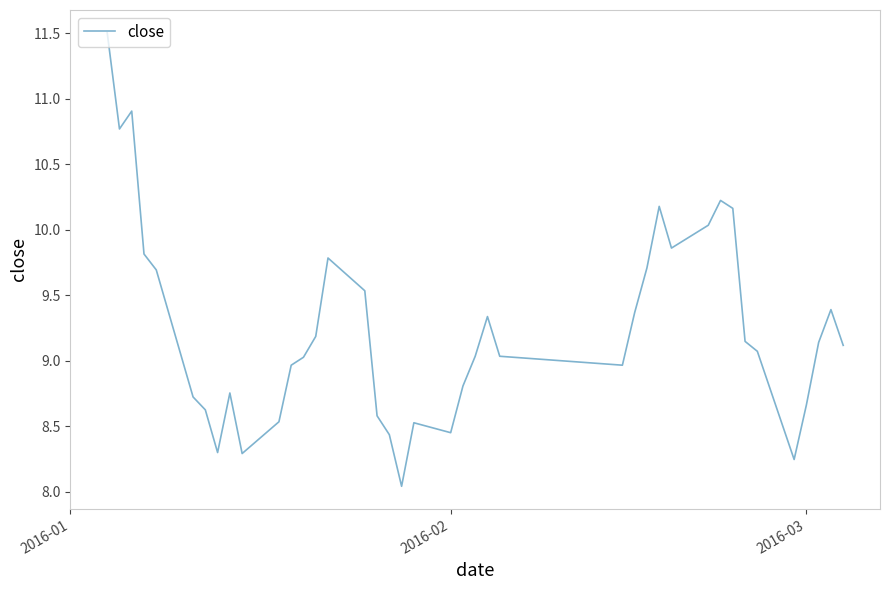

How many lines are shown in the chart?

1